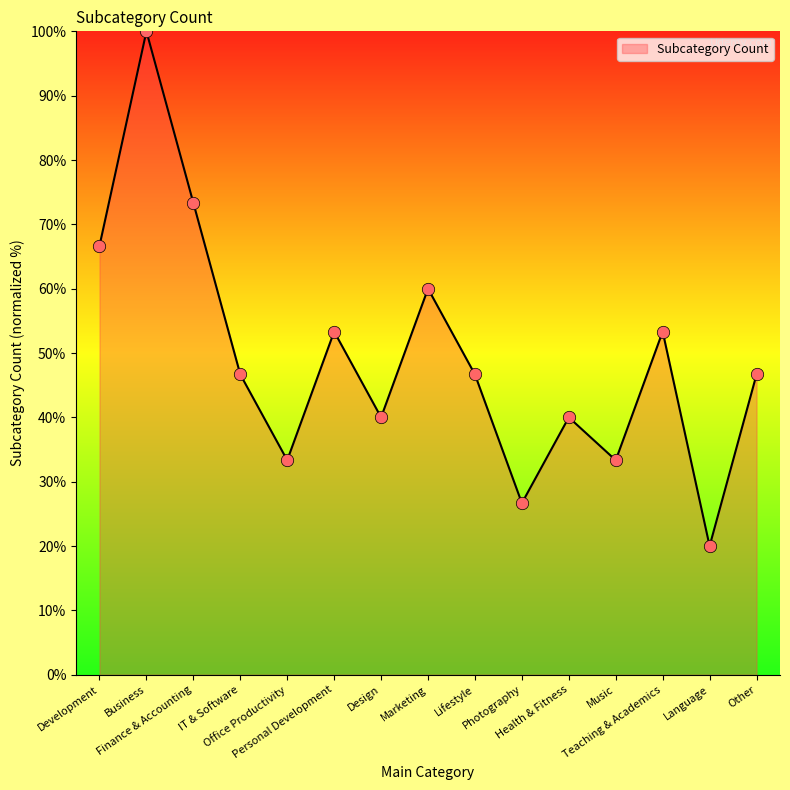

Between Business and Music, which is larger?

Business